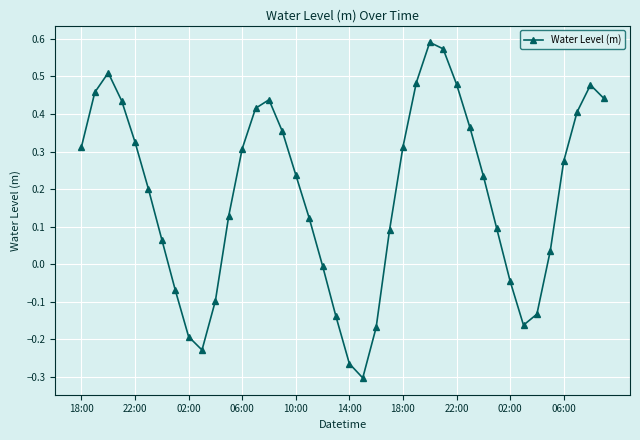

What is the difference between the maximum and minimum values?

0.9